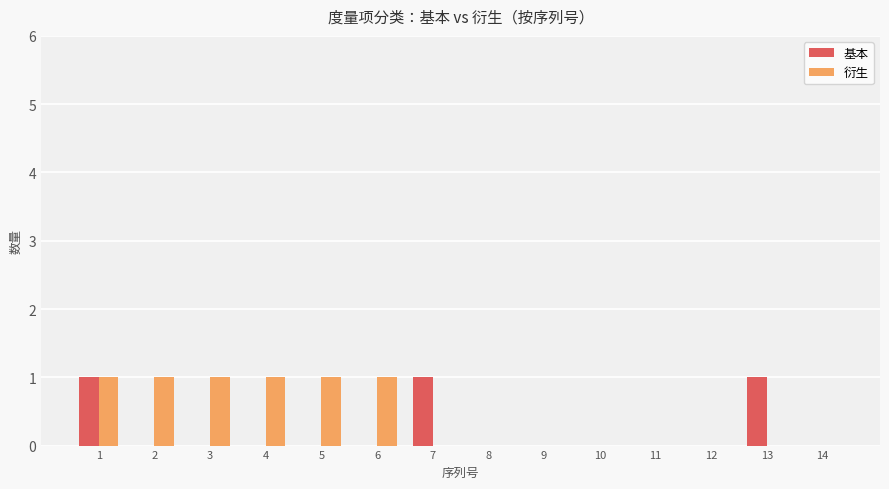

True or false: 基本 has a value of 0 at 10.

True